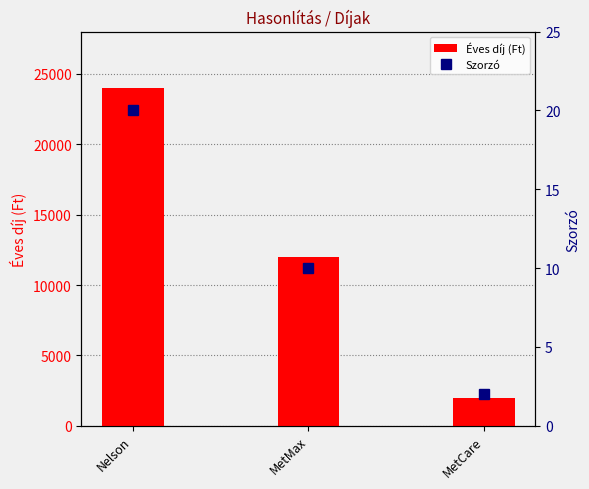

Between Nelson and MetMax, which is larger?

Nelson